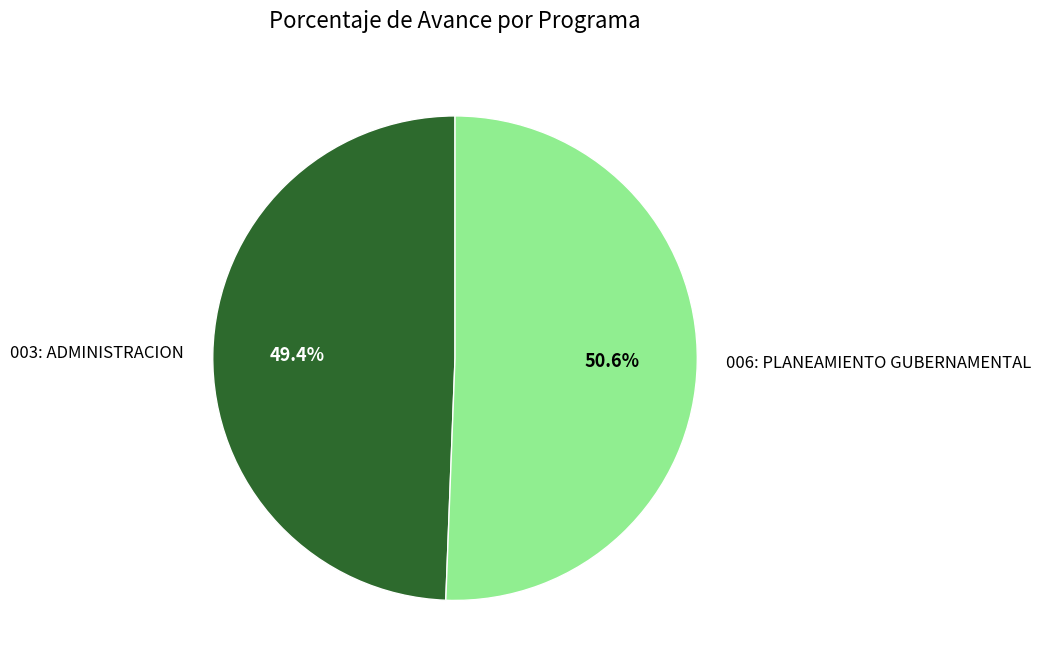

To the nearest percent, what portion does 006: PLANEAMIENTO GUBERNAMENTAL represent?

51%